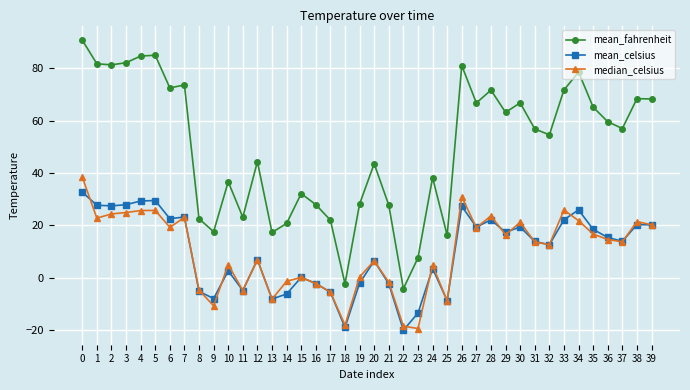

What is the total value across all series at 35?

100.2